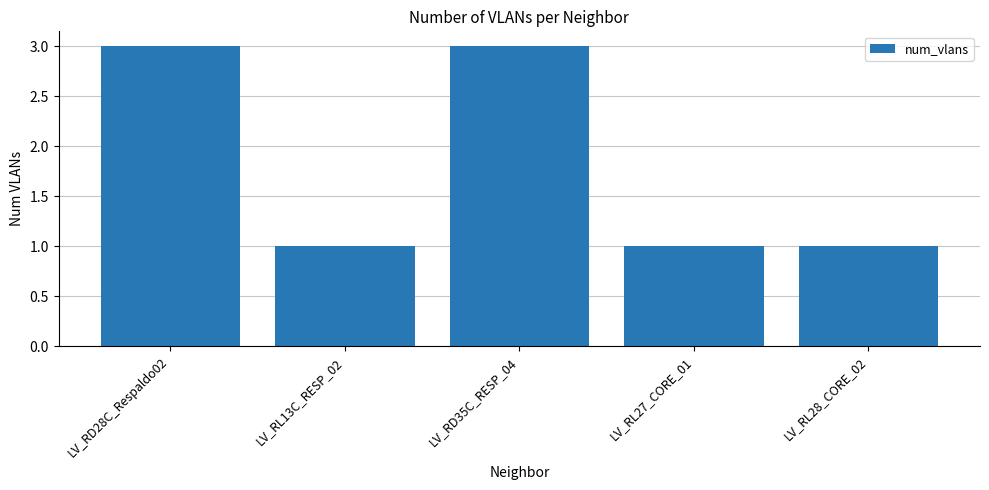

What is the ratio of the value at LV_RL28_CORE_02 to the value at LV_RL13C_RESP_02?

1.0